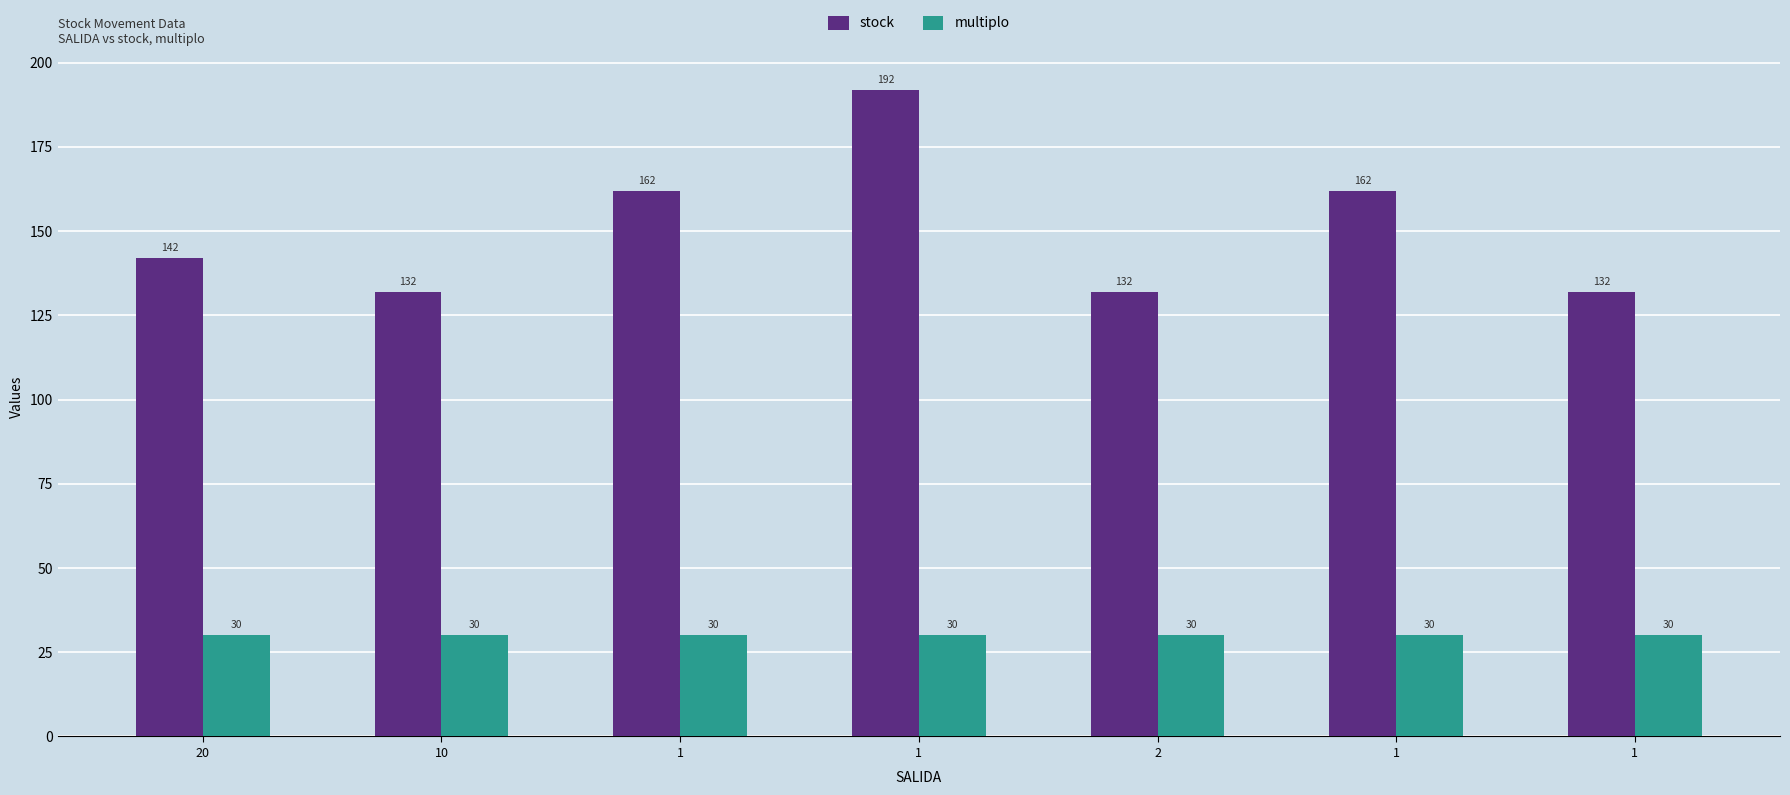

Reading left to right, list all the values displayed in this chart.

stock: 142	132	162	192	132	162	132
multiplo: 30	30	30	30	30	30	30